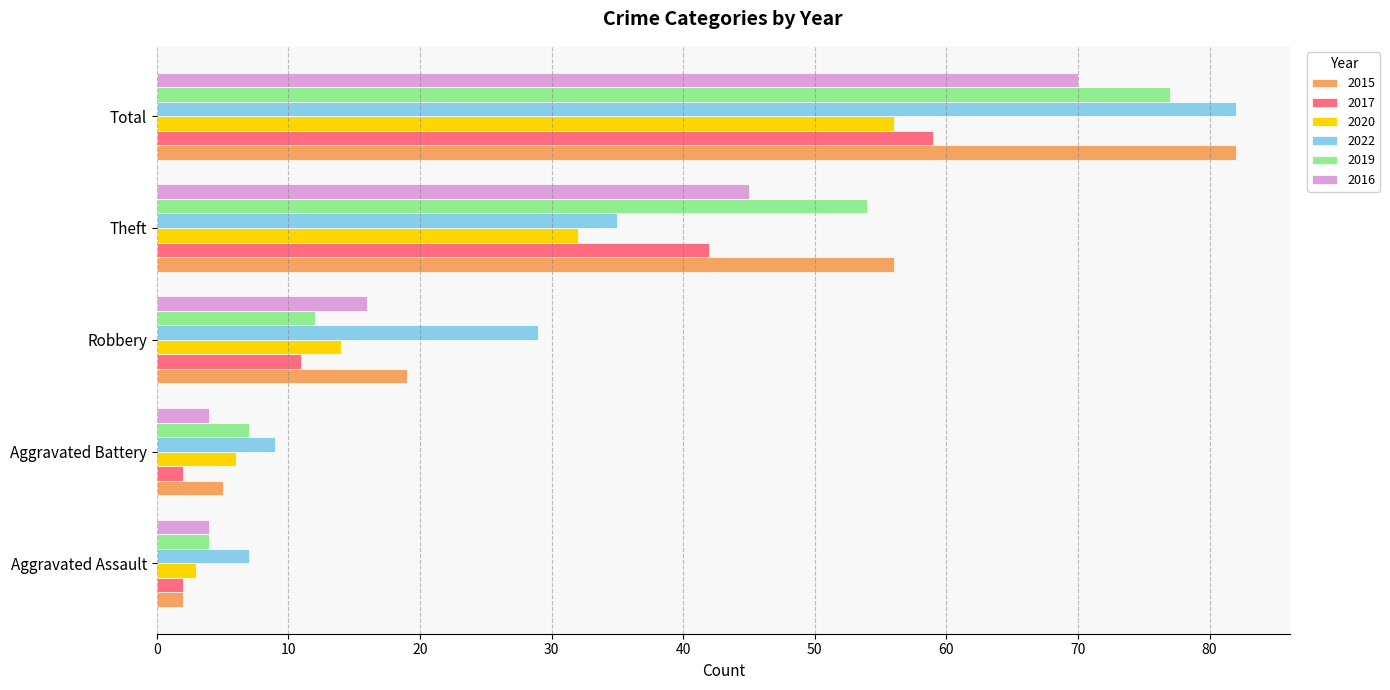

List the labels in order of 2015 value, smallest first.

Aggravated Assault, Aggravated Battery, Robbery, Theft, Total